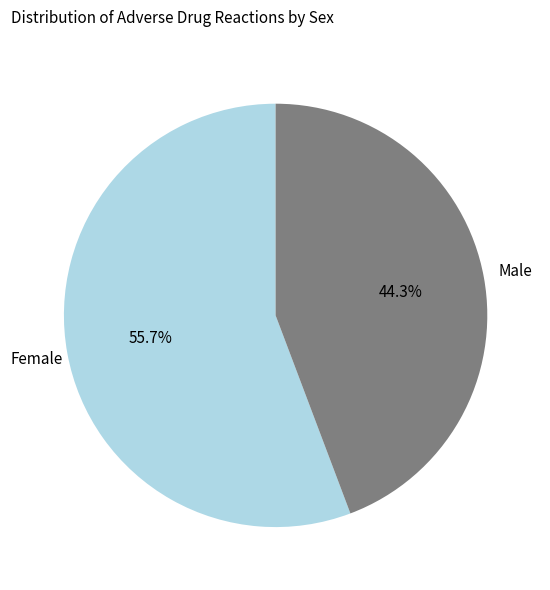

Does any single category account for the majority?

Yes